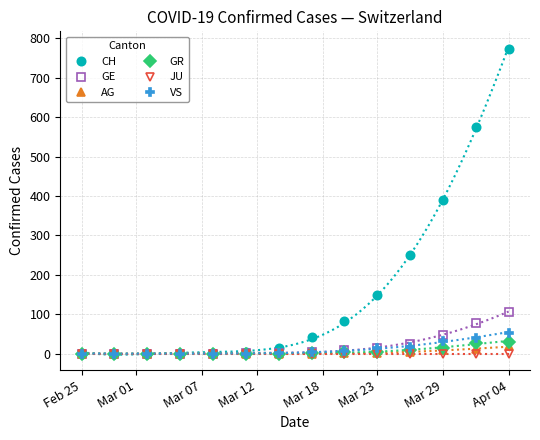

Which category has the highest value in the GE series?

Apr 04